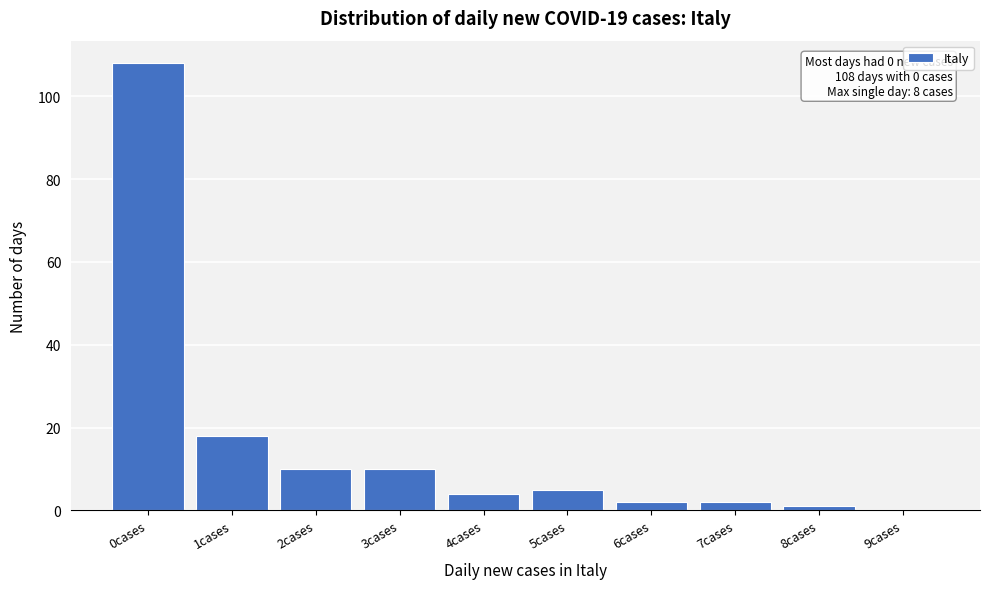

Reading left to right, extract all data points from this chart.

0cases=108	1cases=18	2cases=10	3cases=10	4cases=4	5cases=5	6cases=2	7cases=2	8cases=1	9cases=0